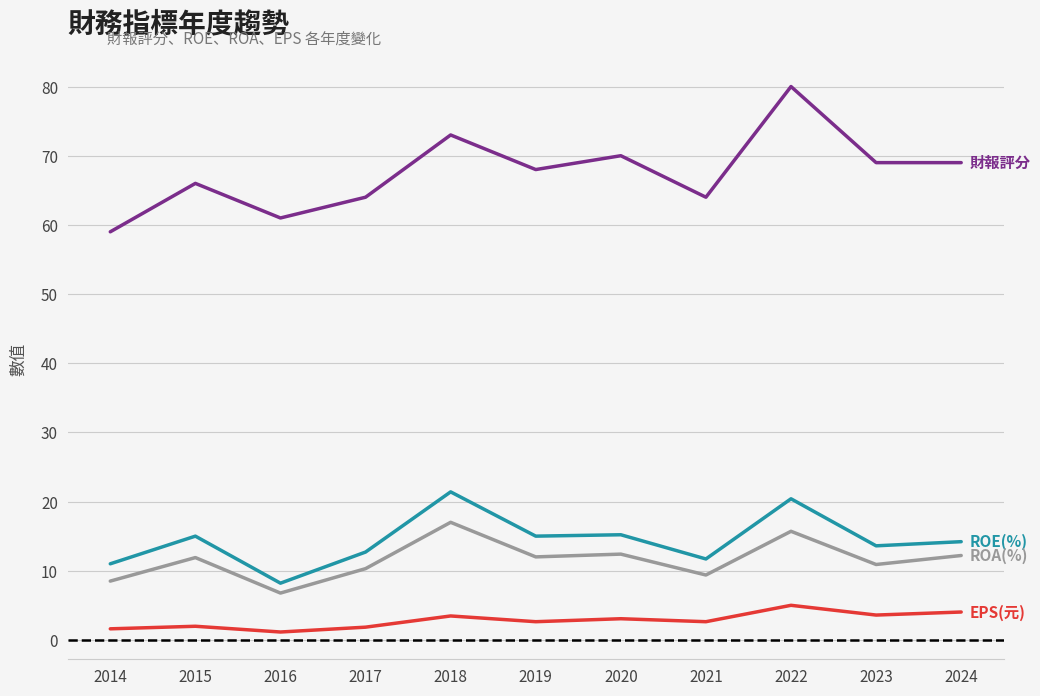

What is the spread (max minus min) of values at 2023?

65.4